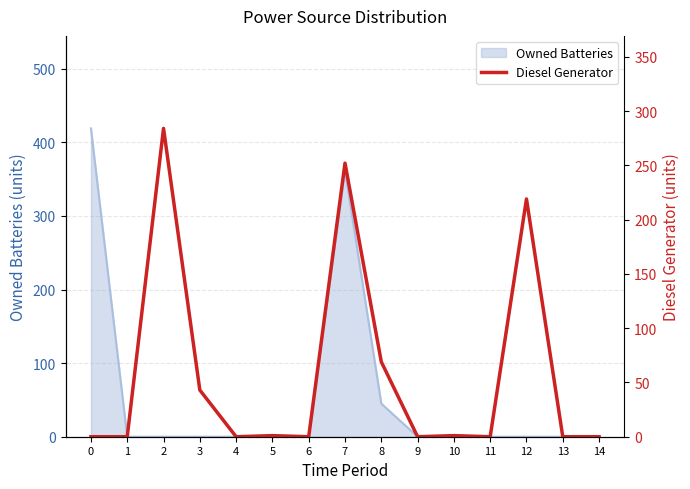

Is it true that the value at 14 is -104?

False